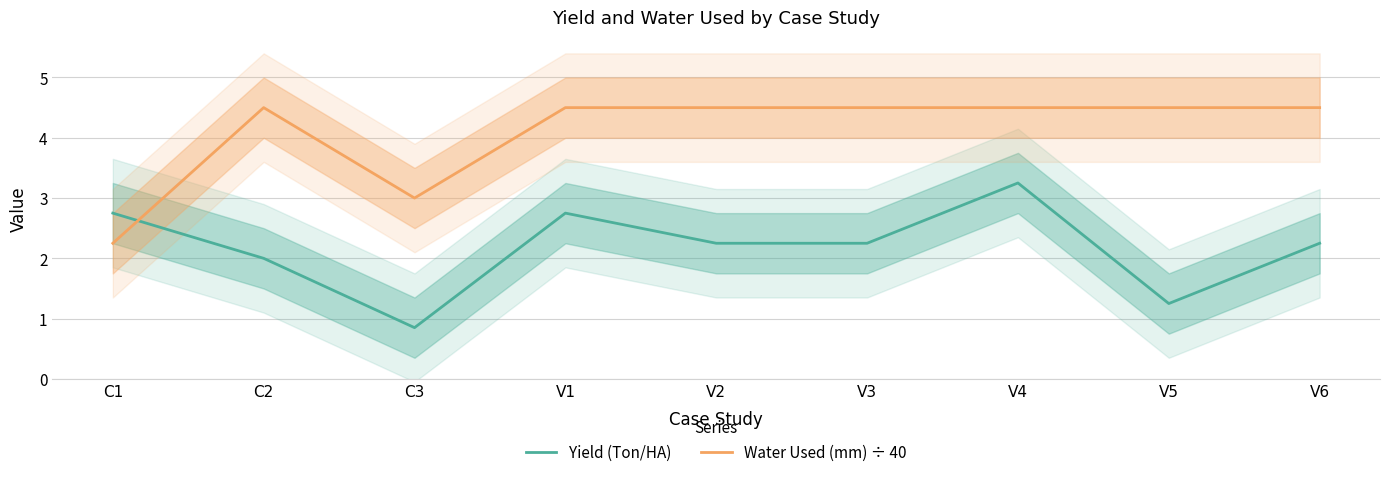

Which series has the largest total across all categories?

Water Used (mm) ÷ 40